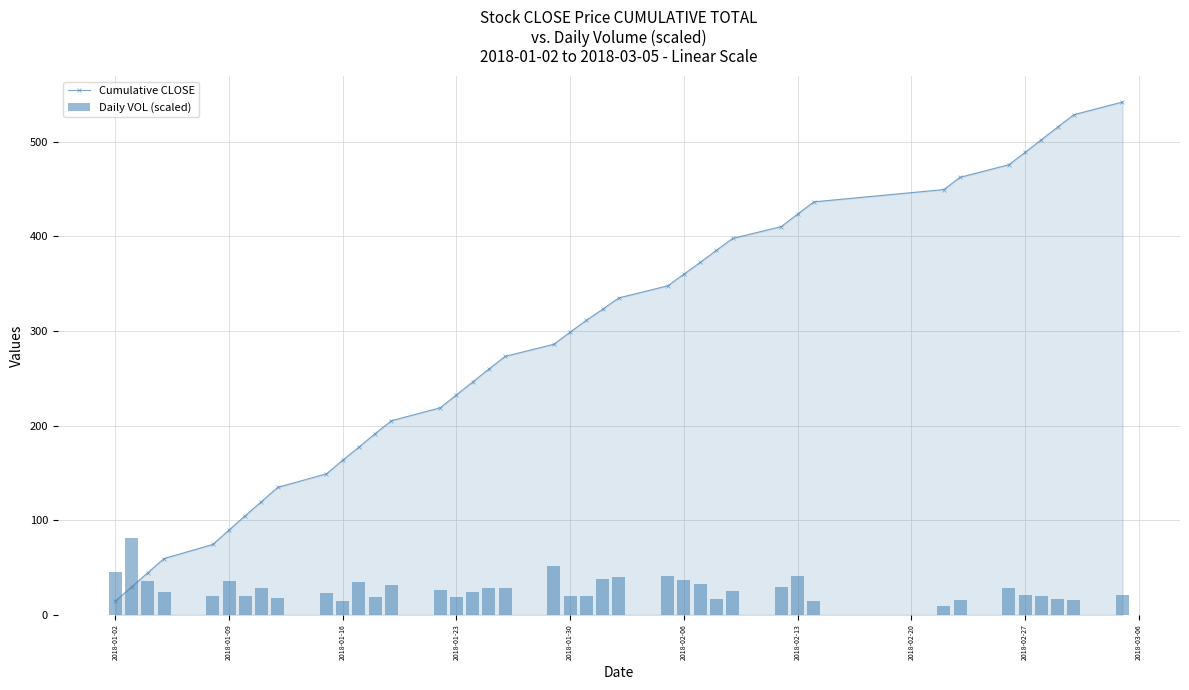

Where does the Daily VOL (scaled) series first go above 25?

2018-01-02